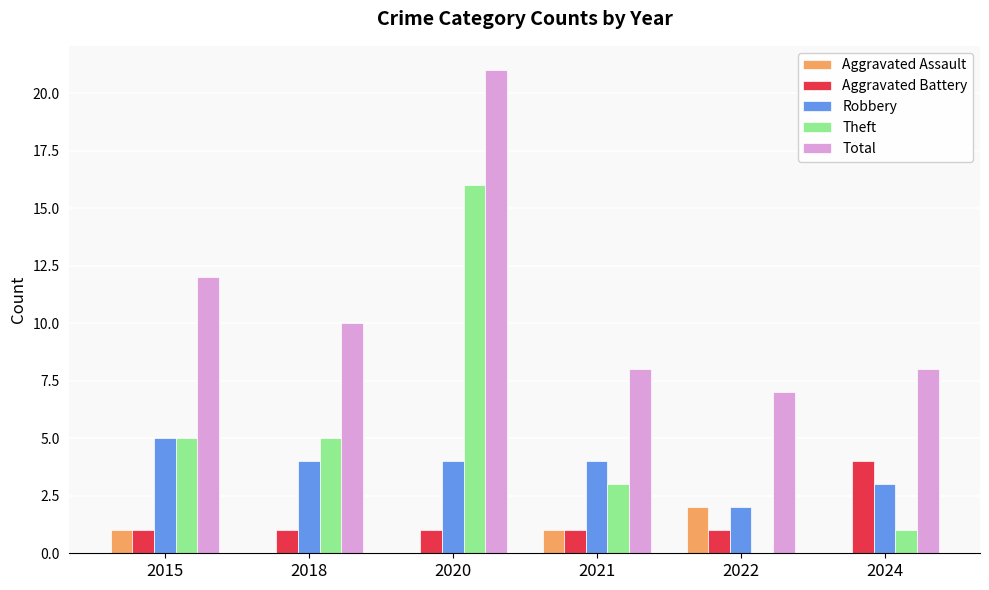

What is the total value across all series at 2021?

17